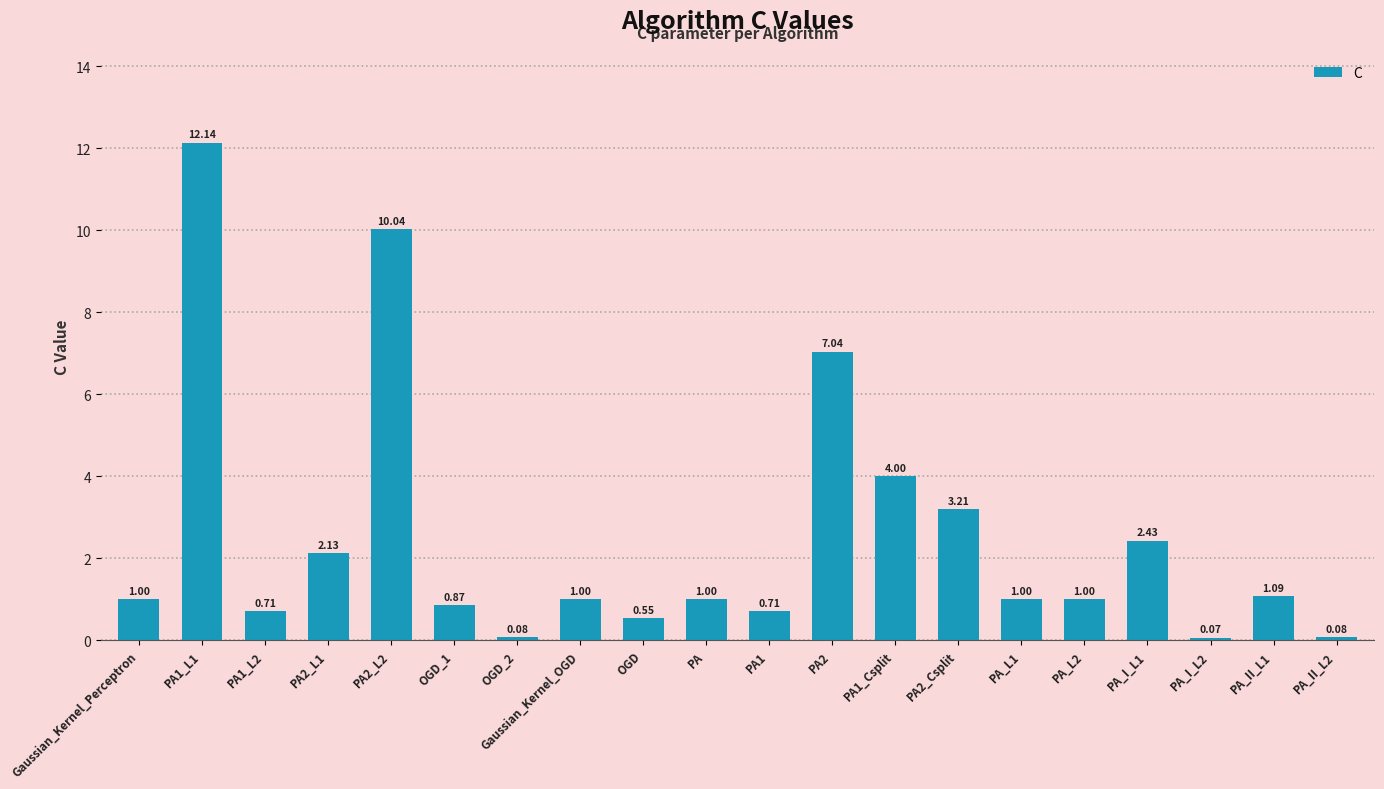

What is the average value?

2.5